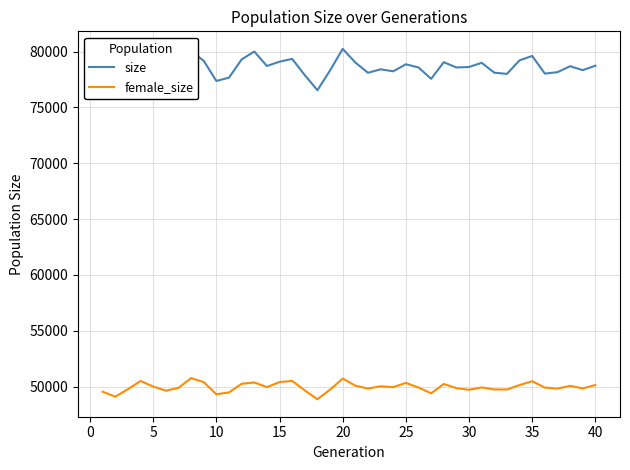

List the series in order of their overall mean, lowest first.

female_size, size